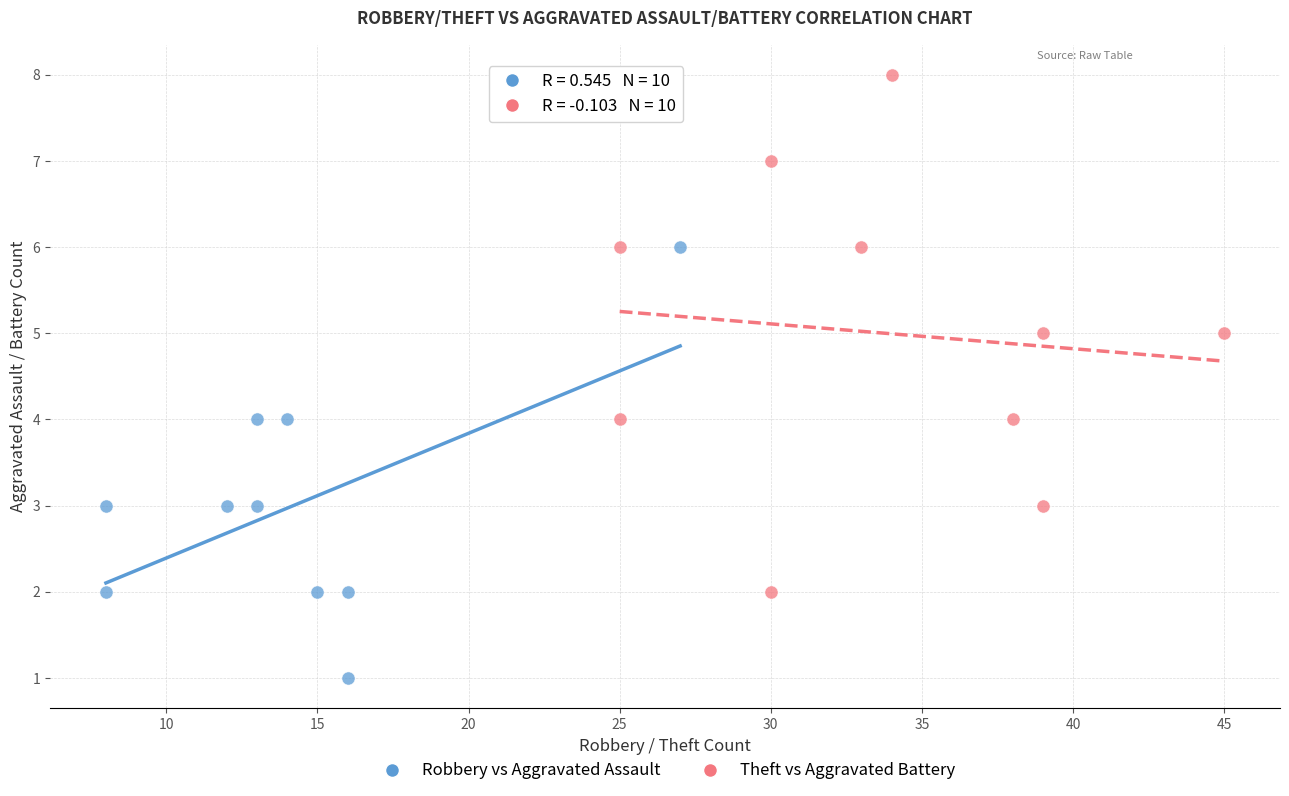

What are all the series names shown in the legend?

Robbery vs Aggravated Assault, Theft vs Aggravated Battery